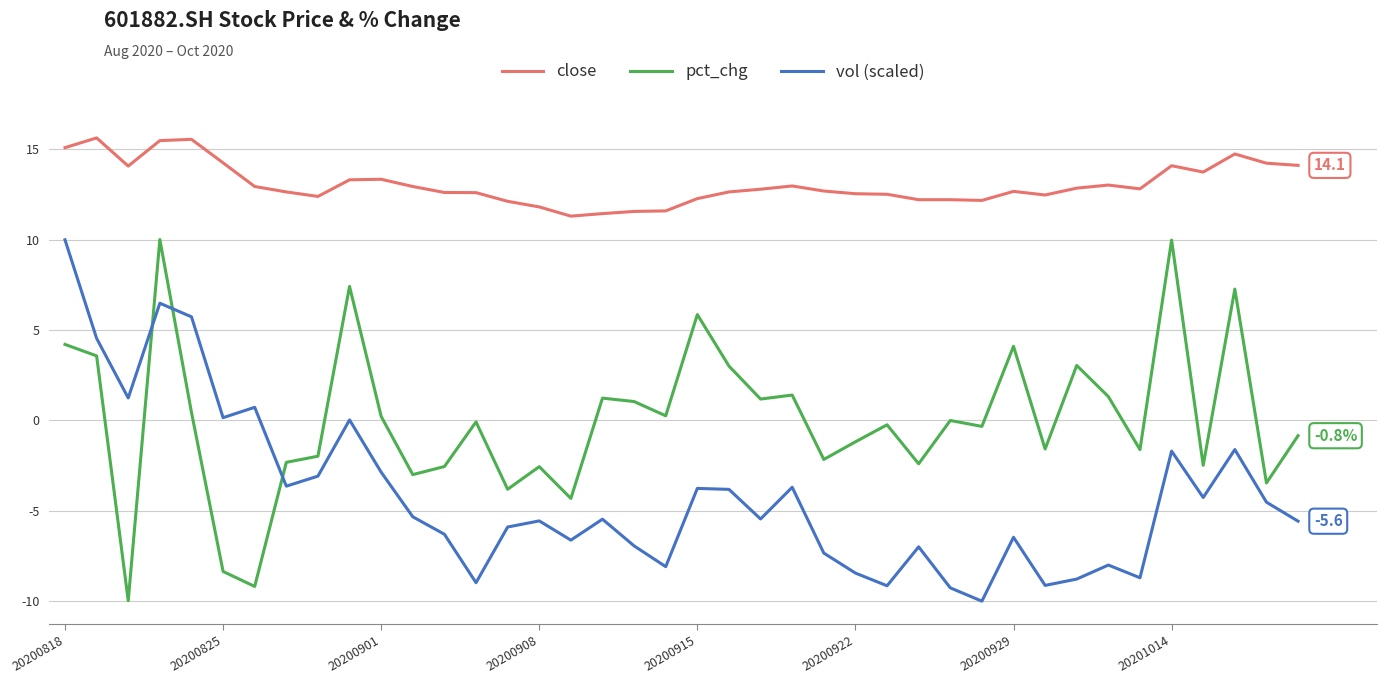

Which series has the largest total across all categories?

close